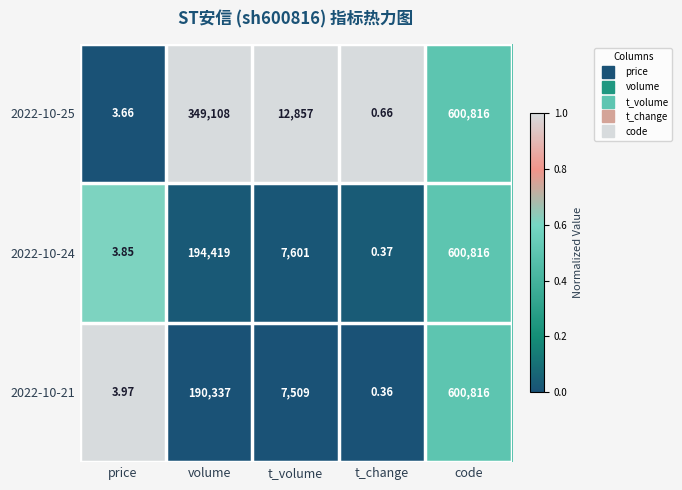

Where does the 2022-10-24 series first go above 7601?

volume